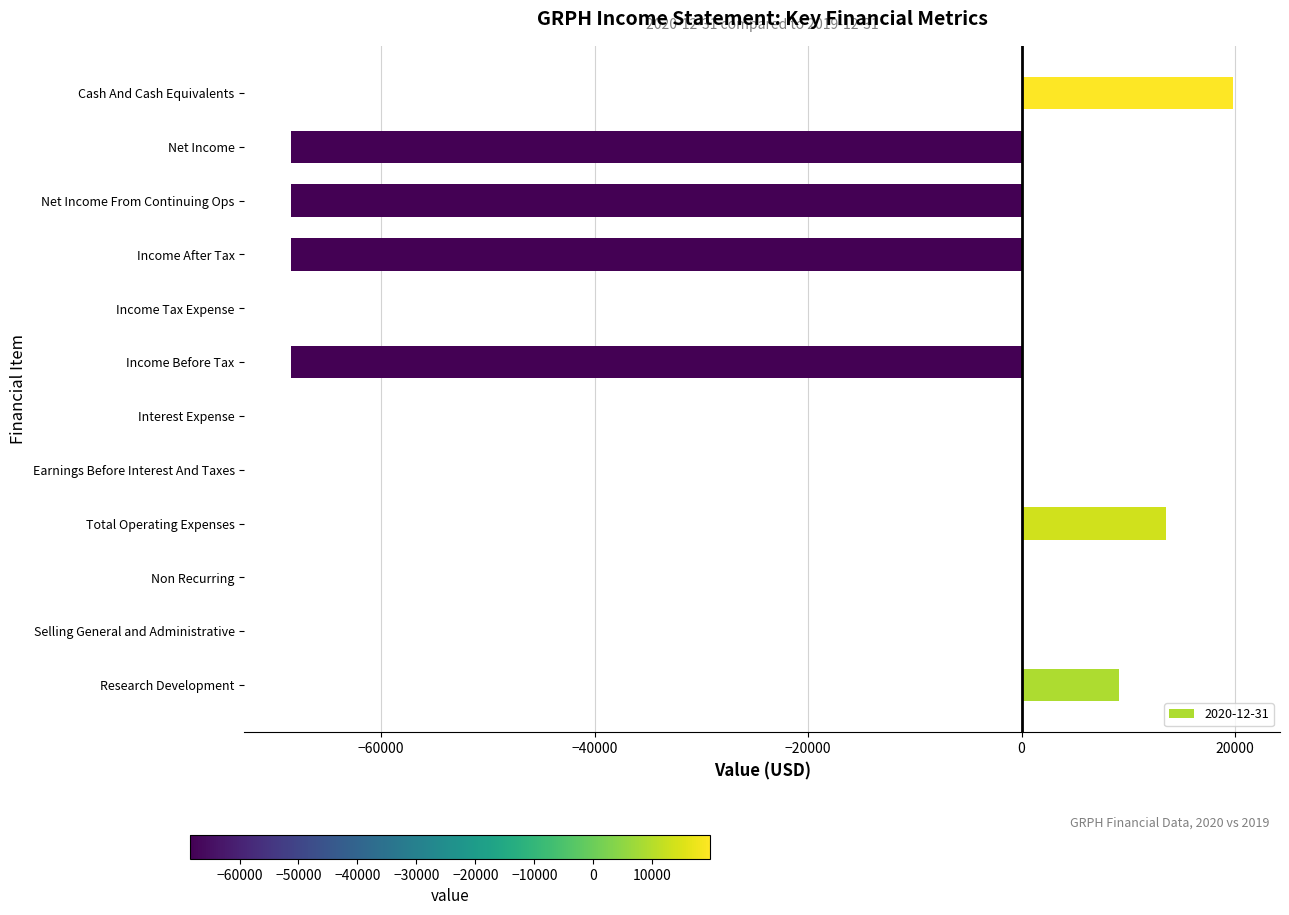

True or false: the data shows -68400 at Net Income.

True